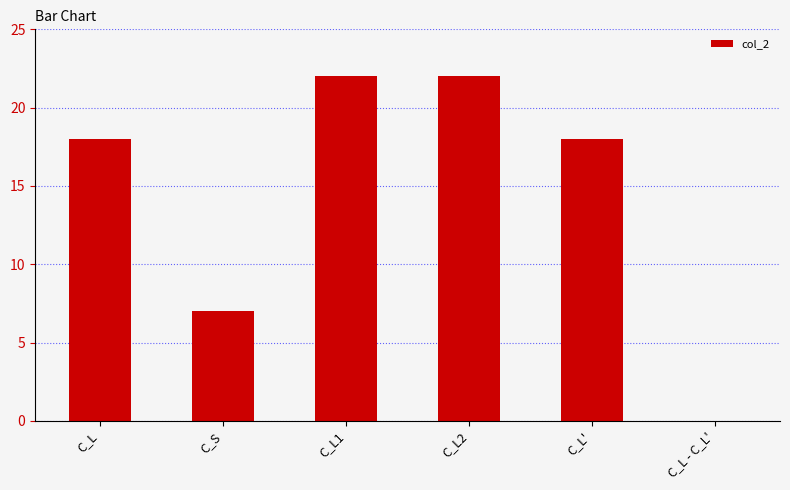

What is the greatest value displayed?

22.0